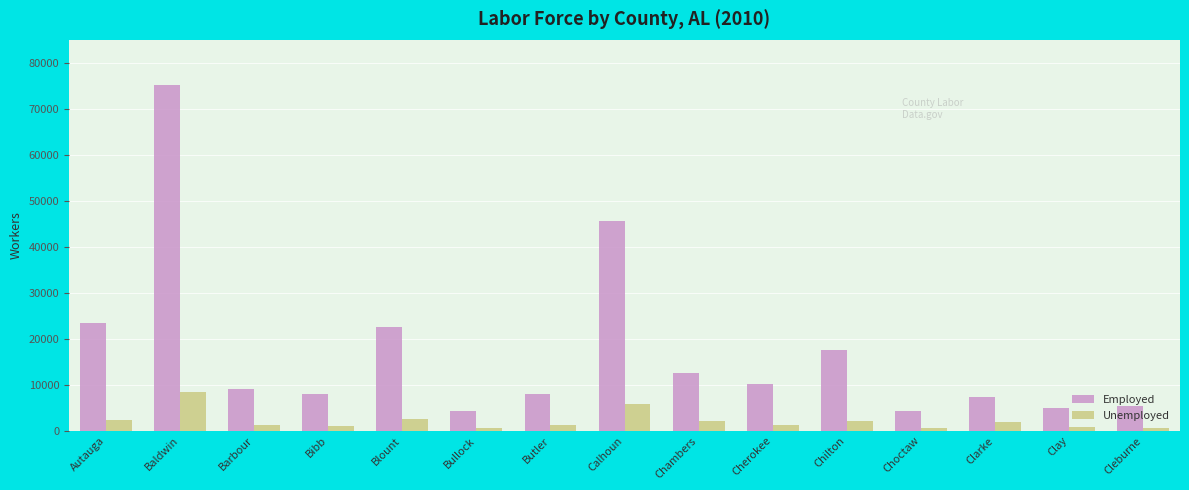

What is the highest value of the Employed series?

75120